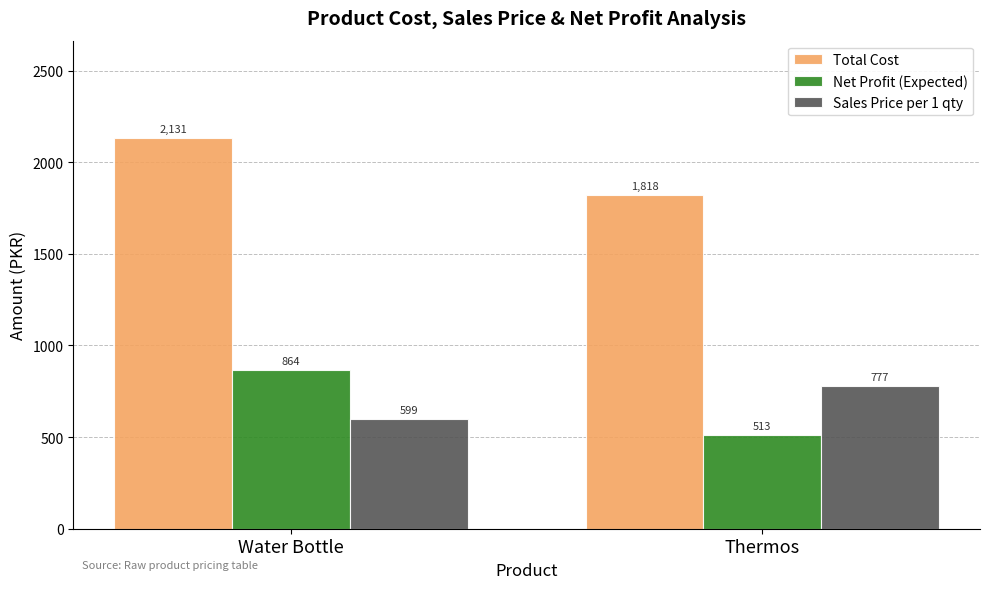

What are all the series names shown in the legend?

Total Cost, Net Profit (Expected), Sales Price per 1 qty